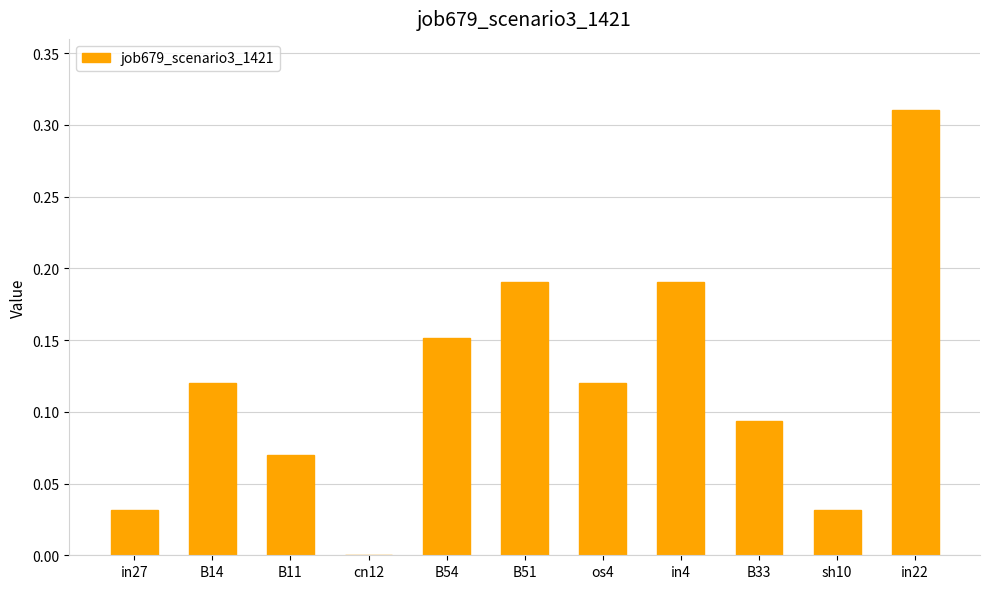

What is the sum of all values?

1.3